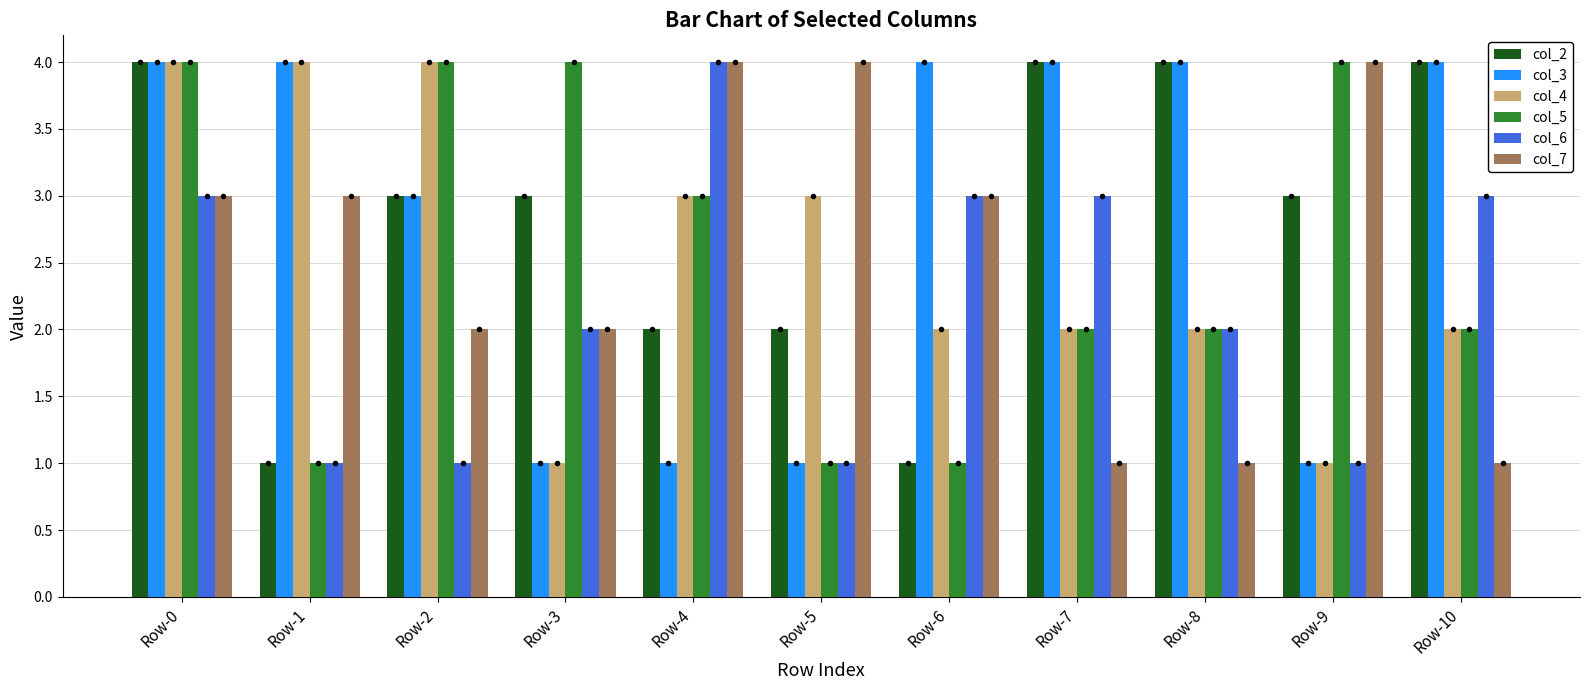

How many data points does each series have?

11